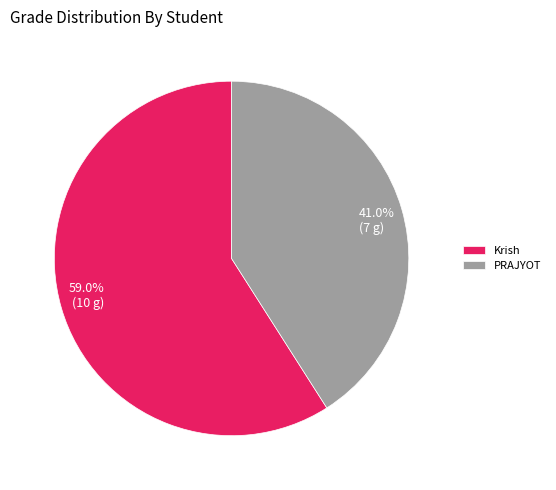

Between 59.0% (10 g) and 41.0% (7 g), which is larger?

59.0% (10 g)